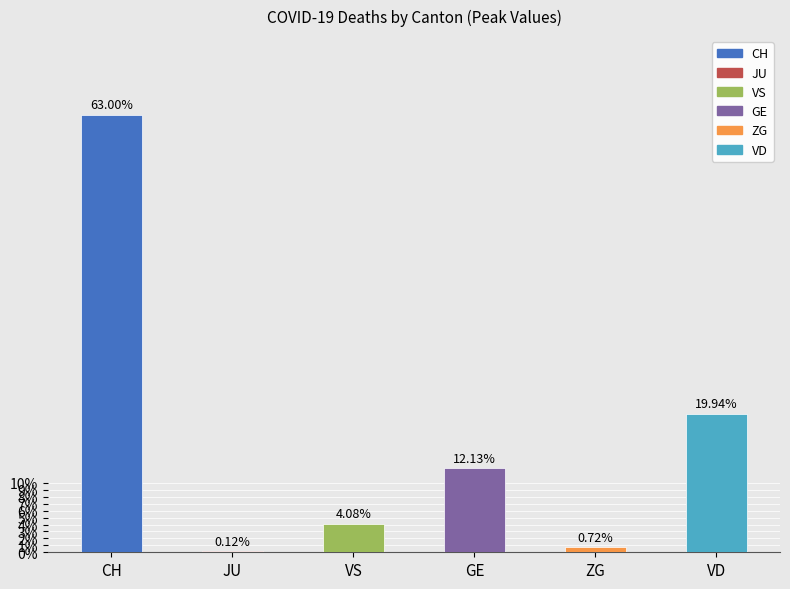

Rank the categories by value from highest to lowest.

CH, VD, GE, VS, ZG, JU